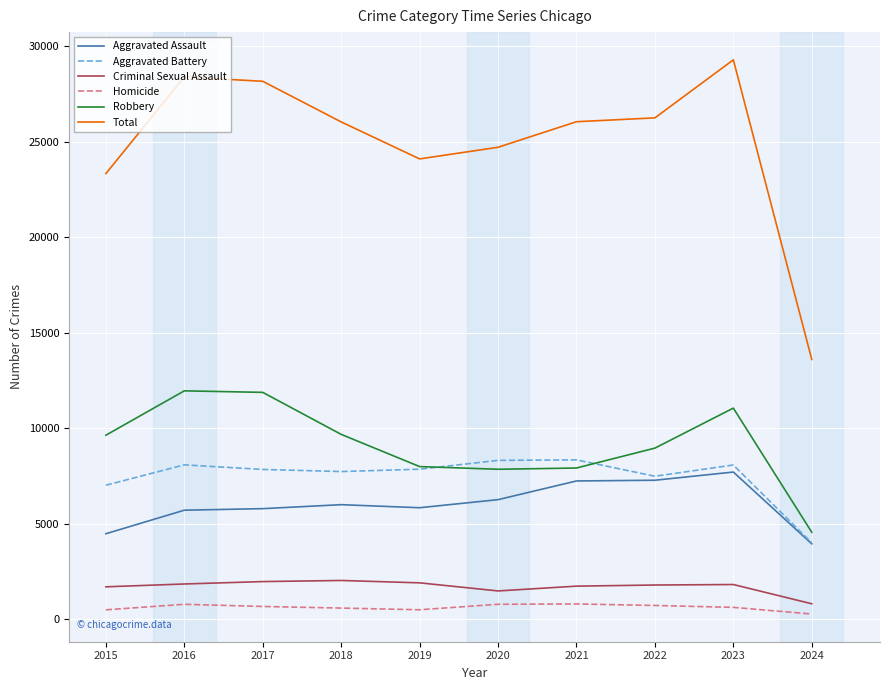

Is the value of Criminal Sexual Assault at 2018 greater than the value of Homicide at 2018?

Yes